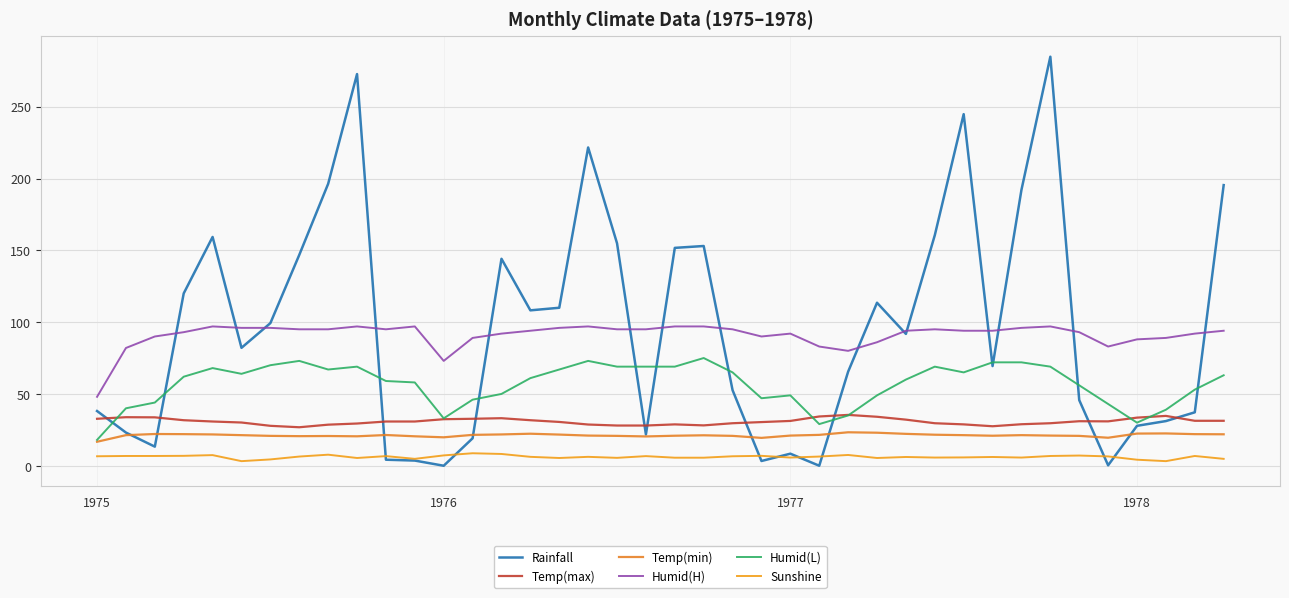

Does the chart display data point markers on the line(s)?

No